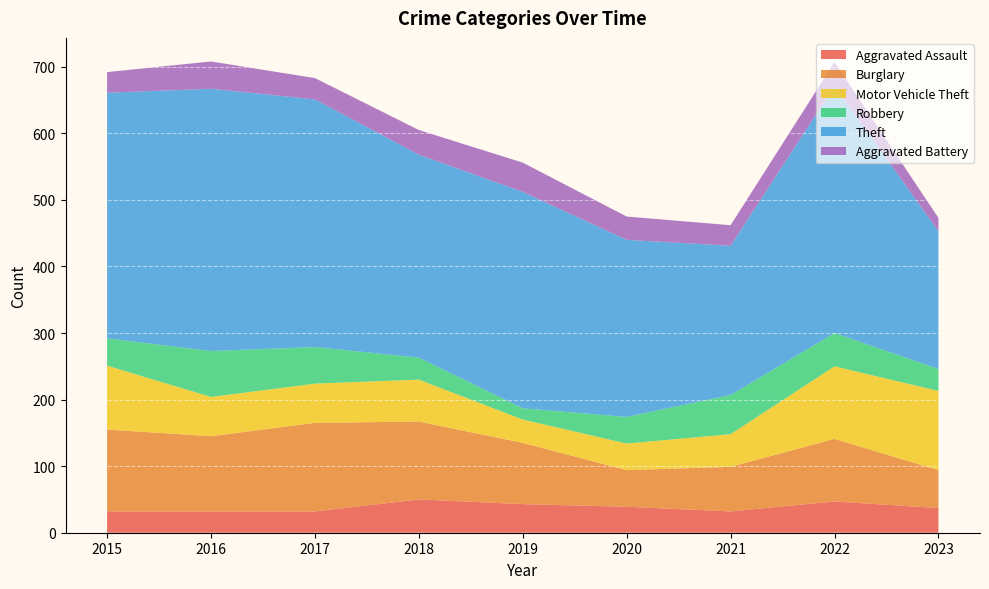

Reading left to right, list all the values displayed in this chart.

Aggravated Assault: 32	32	32	50	43	39	32	47	37
Burglary: 123	113	133	117	92	55	67	94	57
Motor Vehicle Theft: 96	59	59	63	35	40	49	109	119
Robbery: 41	69	55	33	17	40	59	50	33
Theft: 369	394	372	305	325	266	224	371	207
Aggravated Battery: 31	41	32	37	44	35	31	36	20